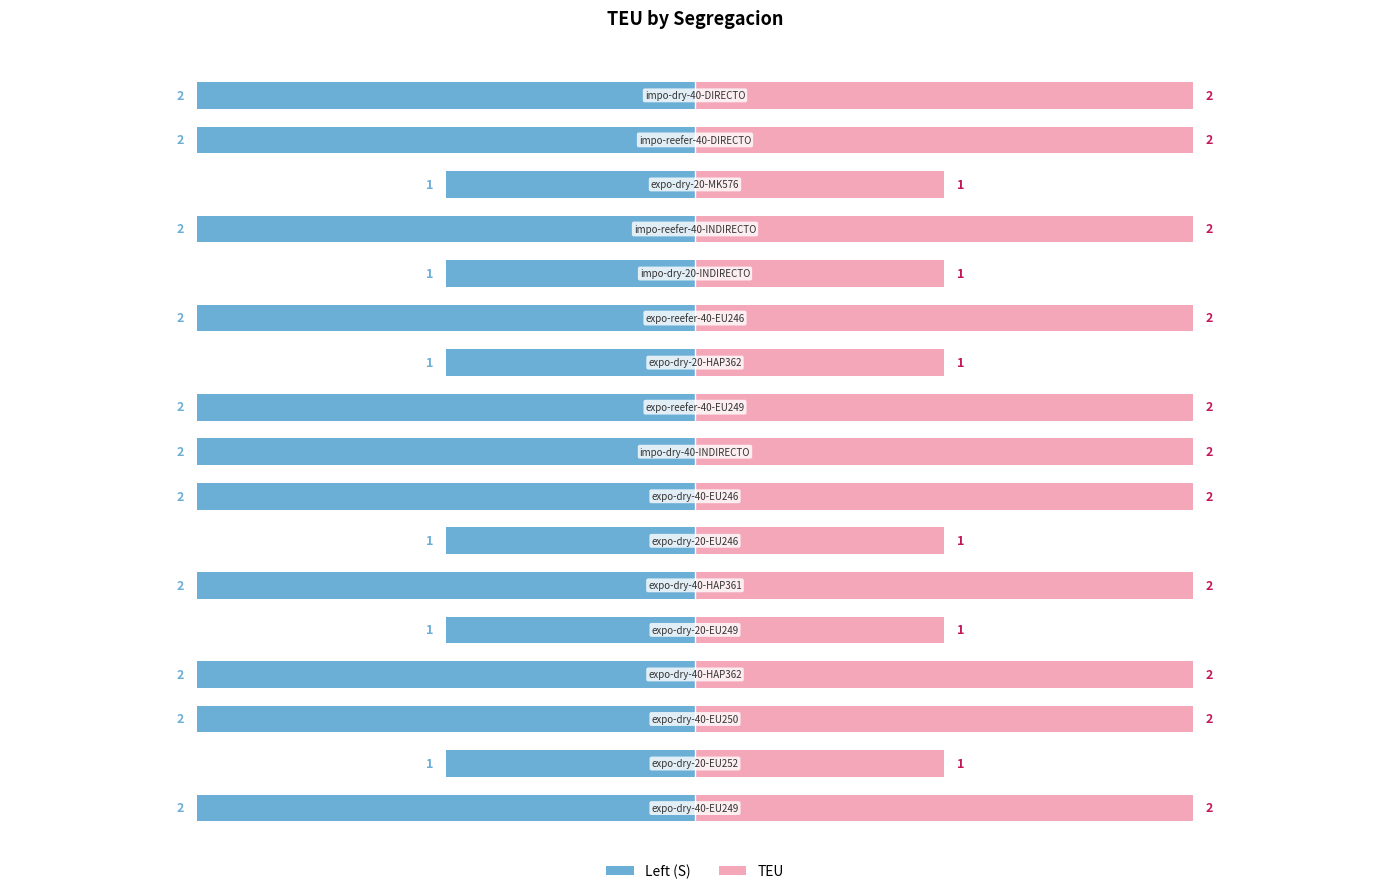

Which series has the largest total across all categories?

TEU